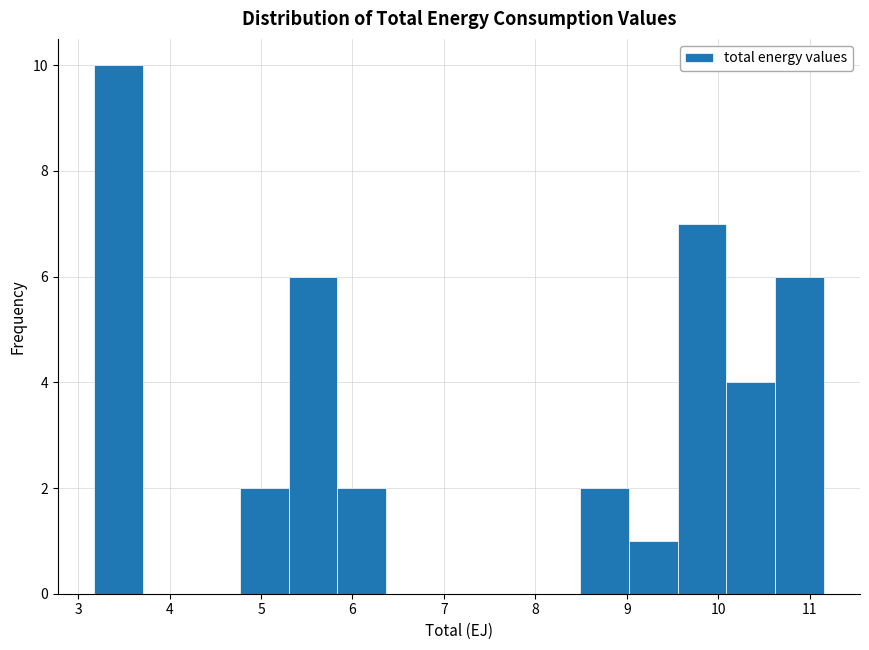

Reading left to right, transcribe this chart: for each bar, give the range it covers on the x-axis and its height. Neither the bar edges nor the heights are printed on the chart, so give them approximately, as read against the axes.

3.2 to 3.7: 10
3.7 to 4.2: 0
4.2 to 4.8: 0
4.8 to 5.3: 2
5.3 to 5.8: 6
5.8 to 6.4: 2
6.4 to 6.9: 0
6.9 to 7.4: 0
7.4 to 8.0: 0
8.0 to 8.5: 0
8.5 to 9.0: 2
9.0 to 9.6: 1
9.6 to 10.1: 7
10.1 to 10.6: 4
10.6 to 11.2: 6